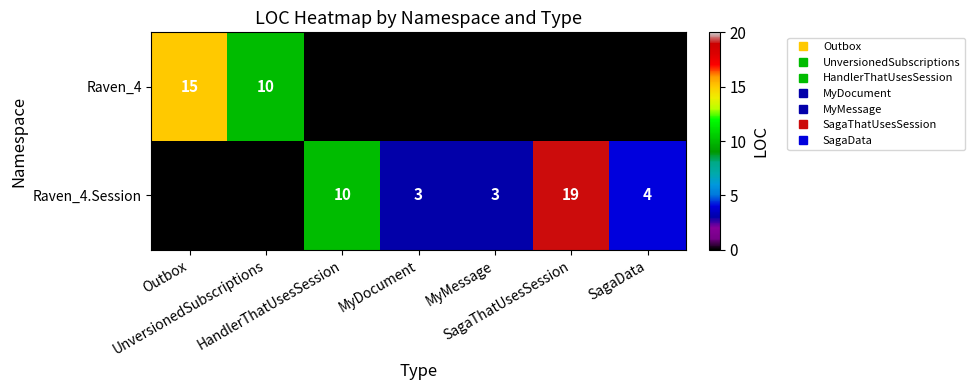

Which label corresponds to the smallest value in the chart?

HandlerThatUsesSession